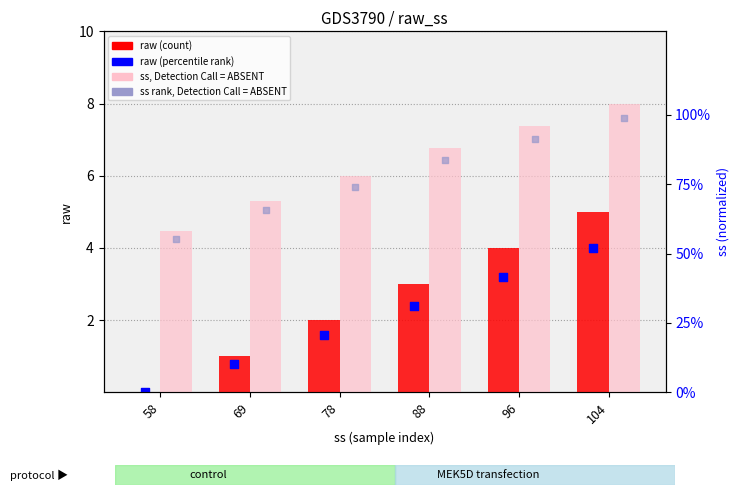

Which series has the widest spread of Y values?

ss